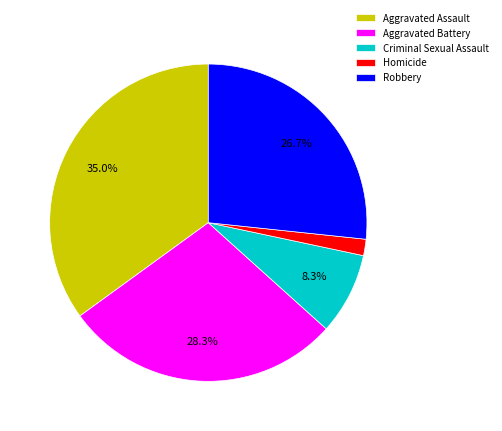

What is the largest slice in the pie chart?

Aggravated Assault